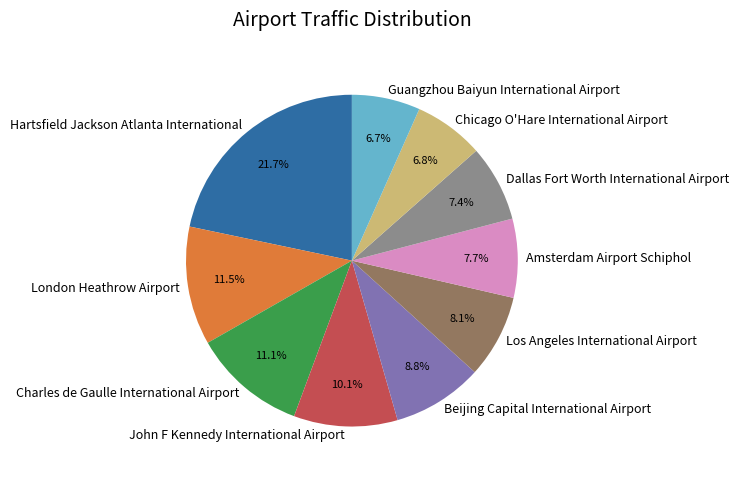

How many segments does this pie chart have?

10